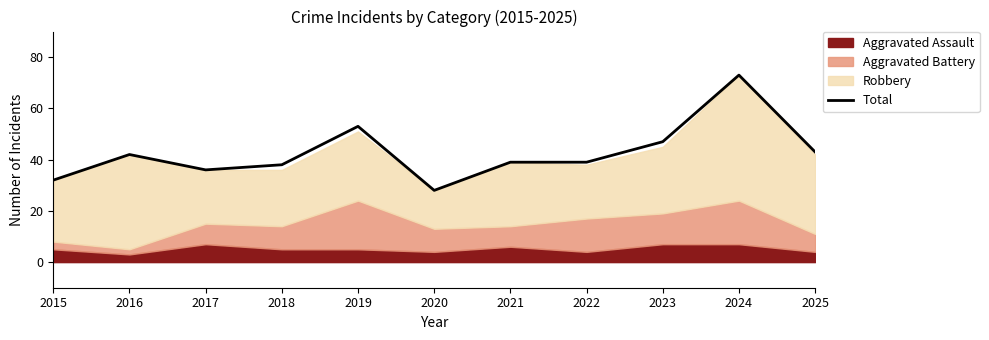

The value at 2020 is 45. True or false?

False